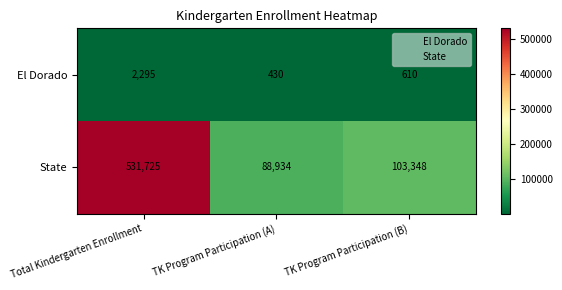

How many values in the El Dorado series are below 610?

1